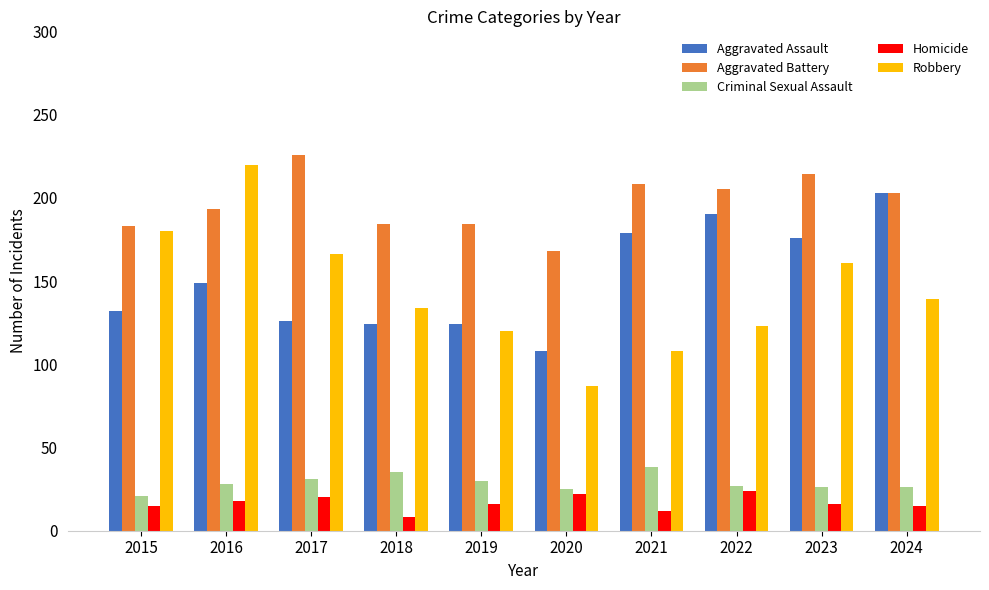

True or false: Homicide has a value of 15 at 2015.

True